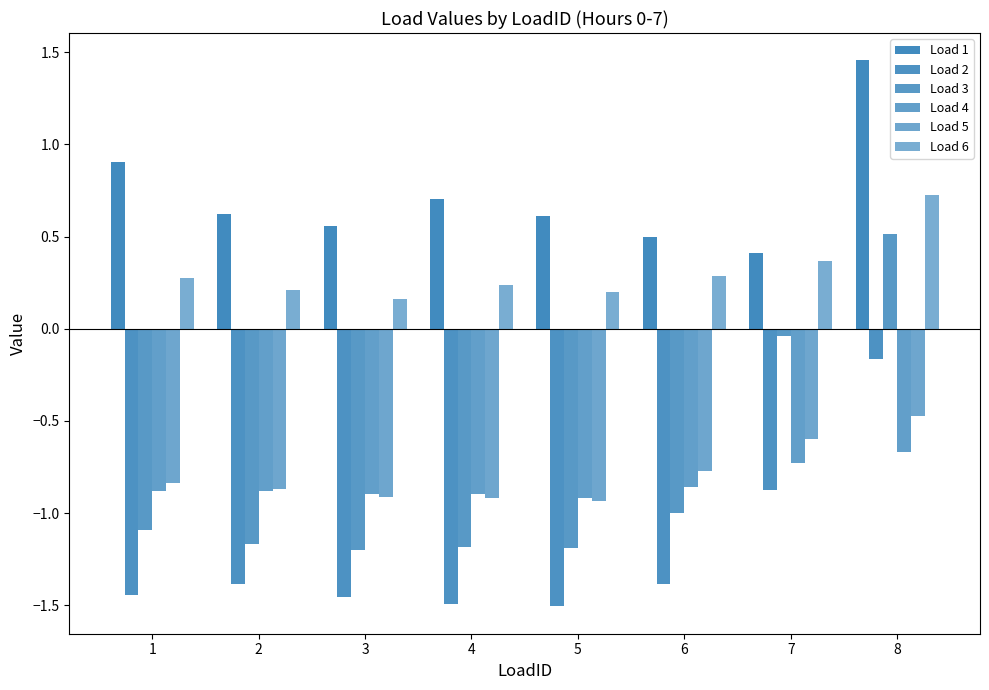

How many bars are there in total?

48